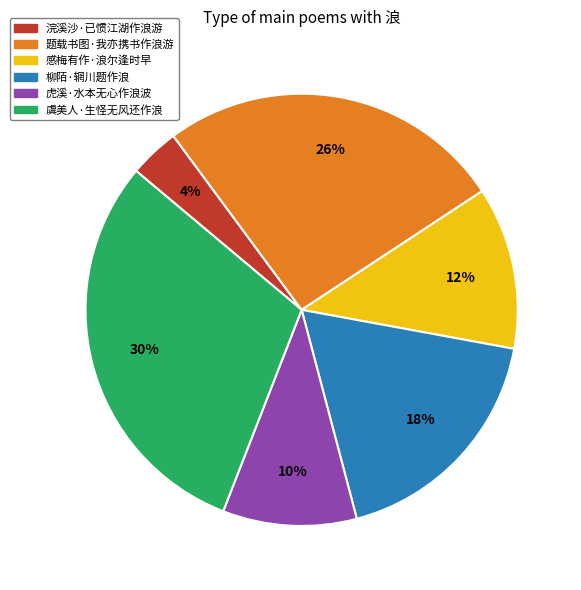

Which slice is the smallest?

浣溪沙·已惯江湖作浪游